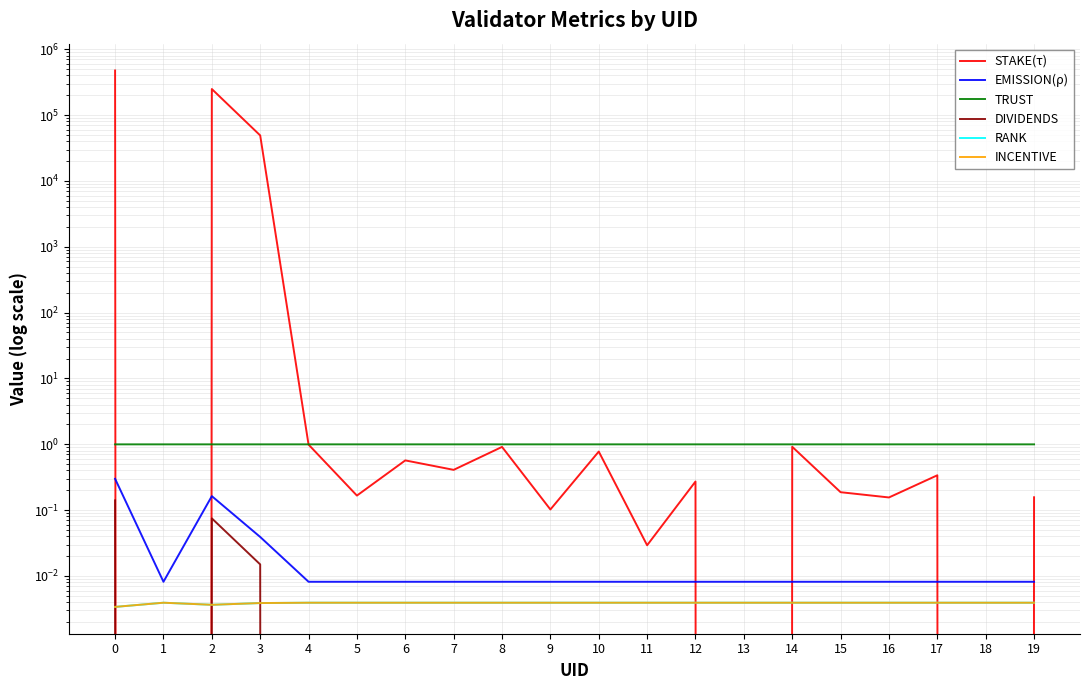

Between 8 and 14, which is larger?

14